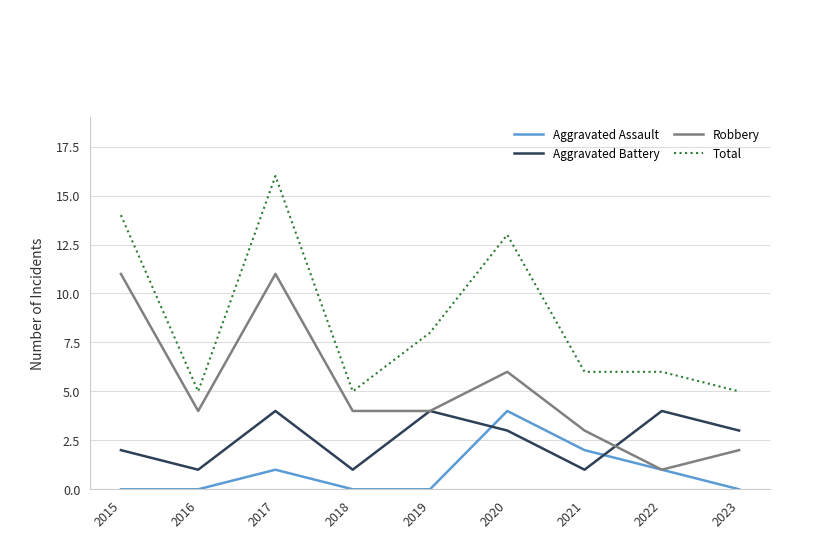

True or false: Total and Robbery cross at least once.

False